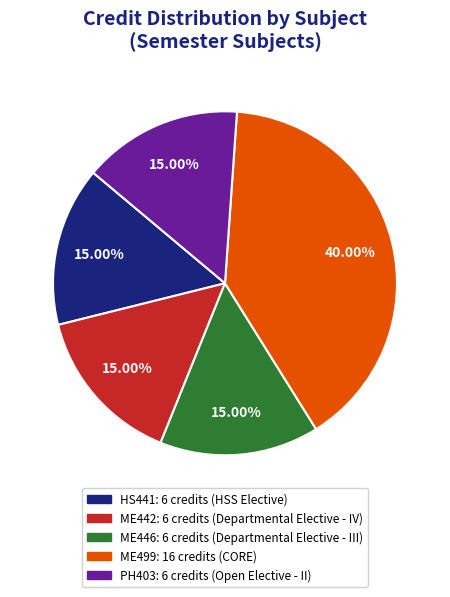

Is there any slice that represents more than half of the pie?

No